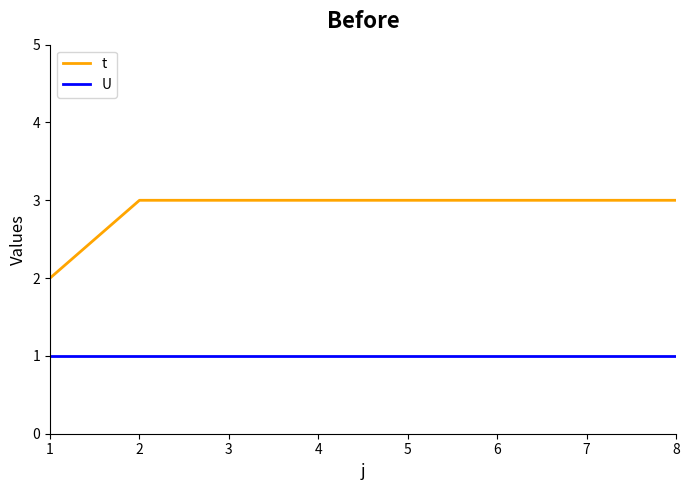

What is the greatest value displayed?

3